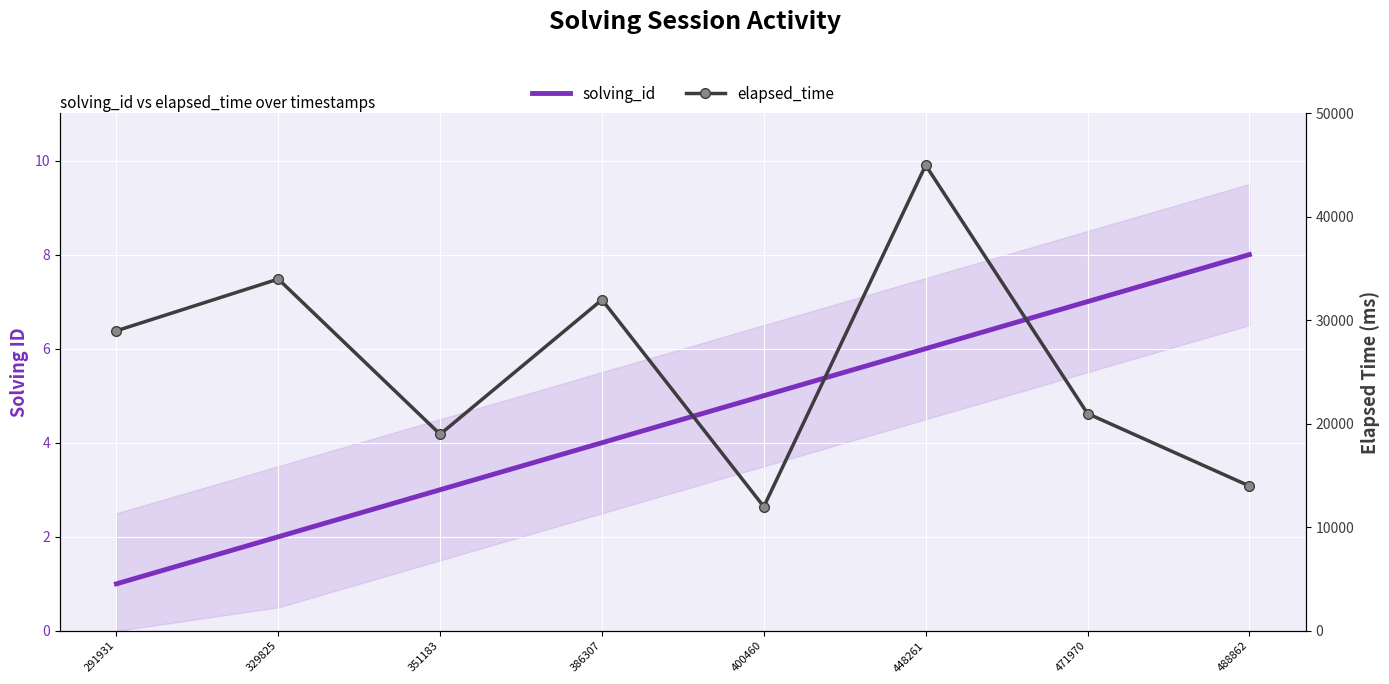

True or false: elapsed_time and solving_id cross at least once.

False